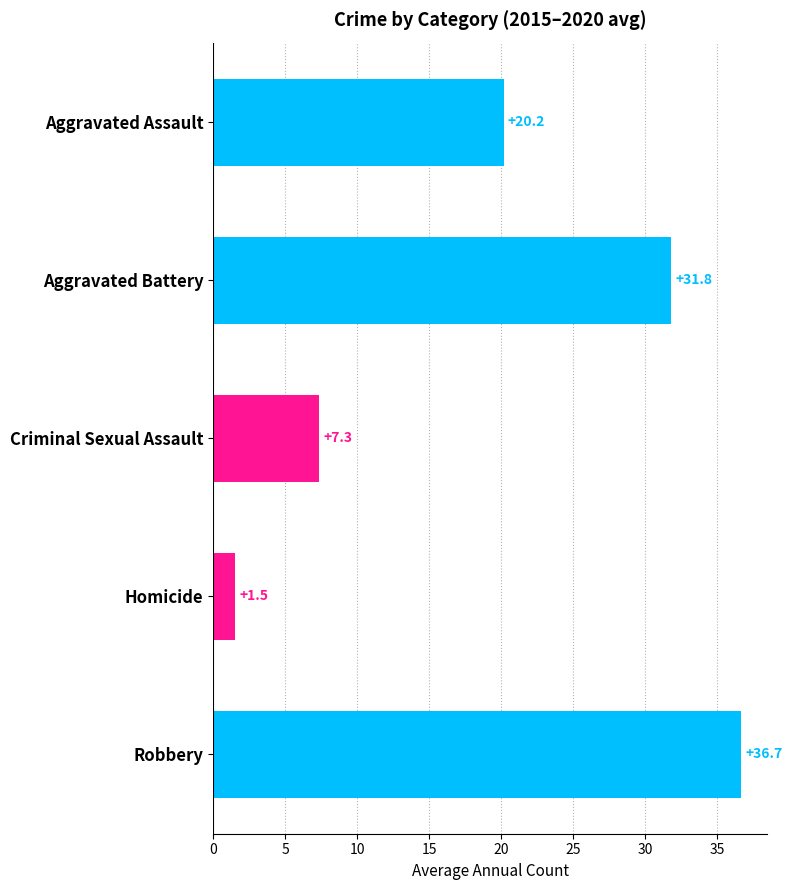

The value at Robbery is 36.7. True or false?

True